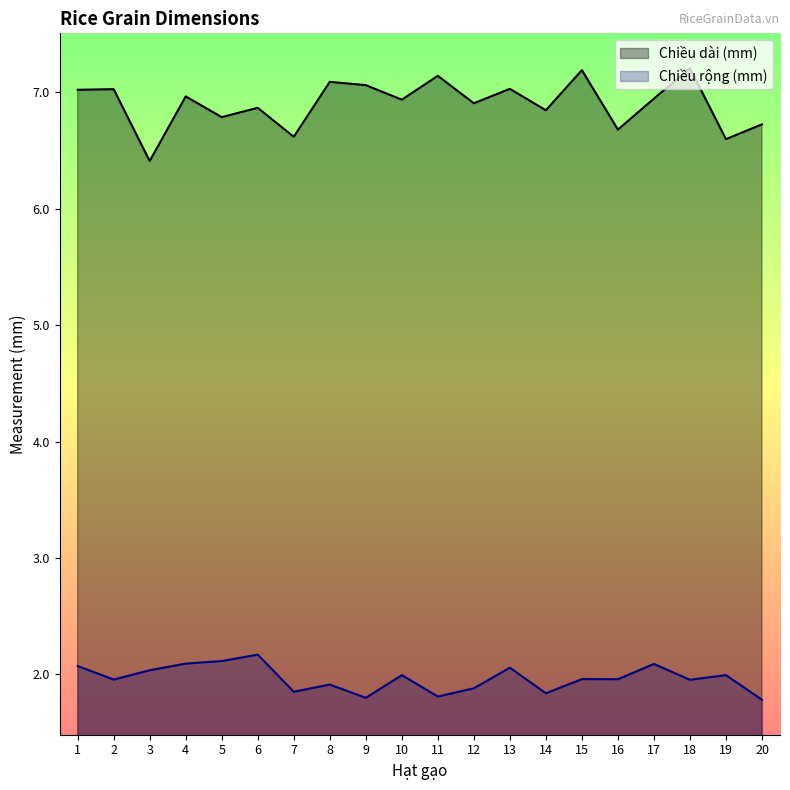

True or false: Chiều rộng (mm) and Chiều dài (mm) cross at least once.

False